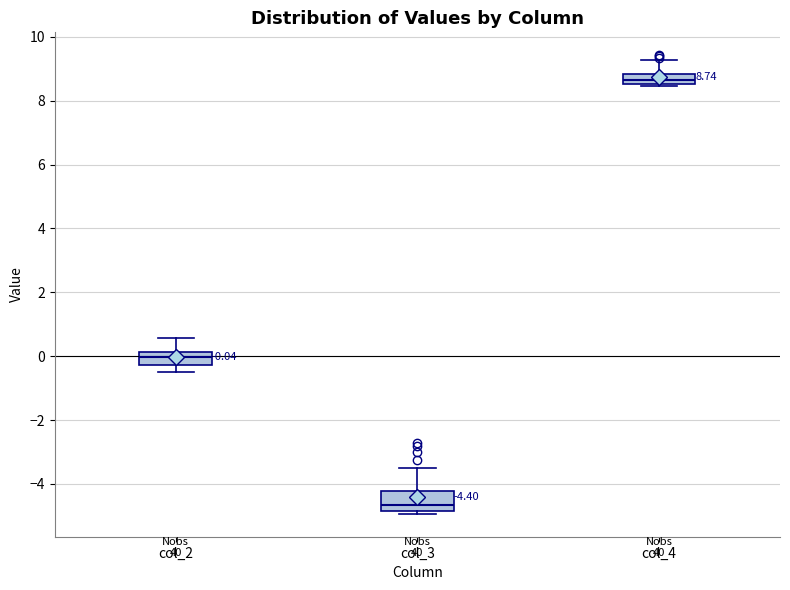

Which box has the lowest median line?

col_3